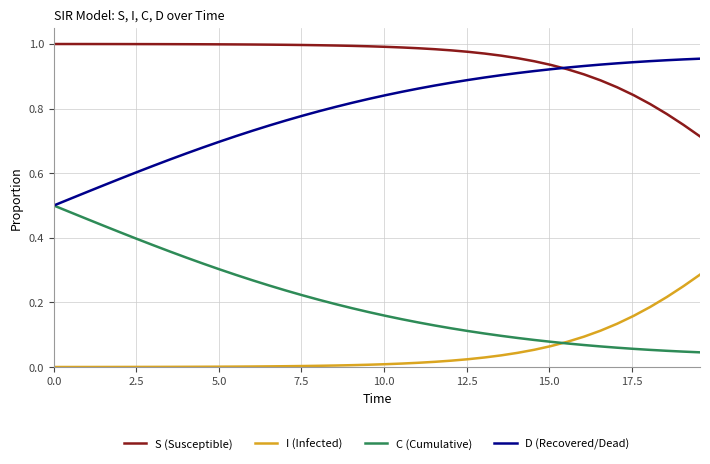

List the series in order of their peak value, highest first.

S (Susceptible), D (Recovered/Dead), C (Cumulative), I (Infected)